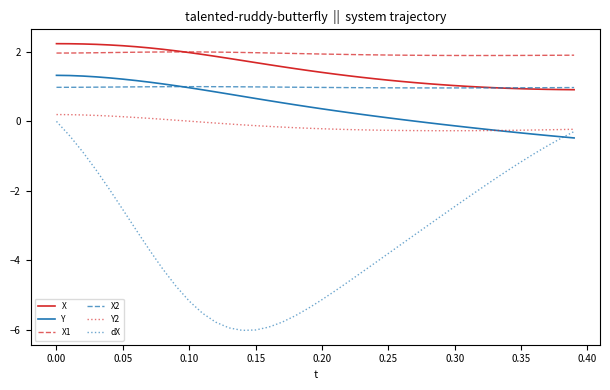

Which series has the widest spread of values?

dX